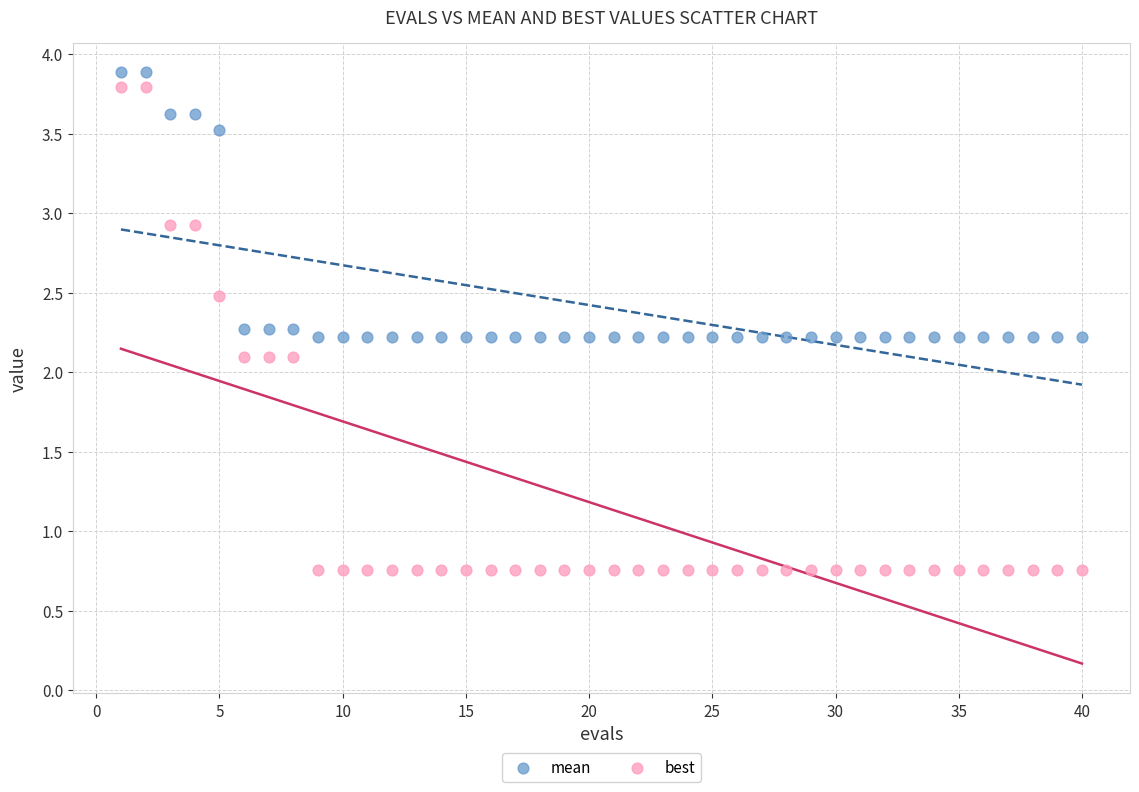

Across all data points, what is the range of X values (max minus min)?

39.0